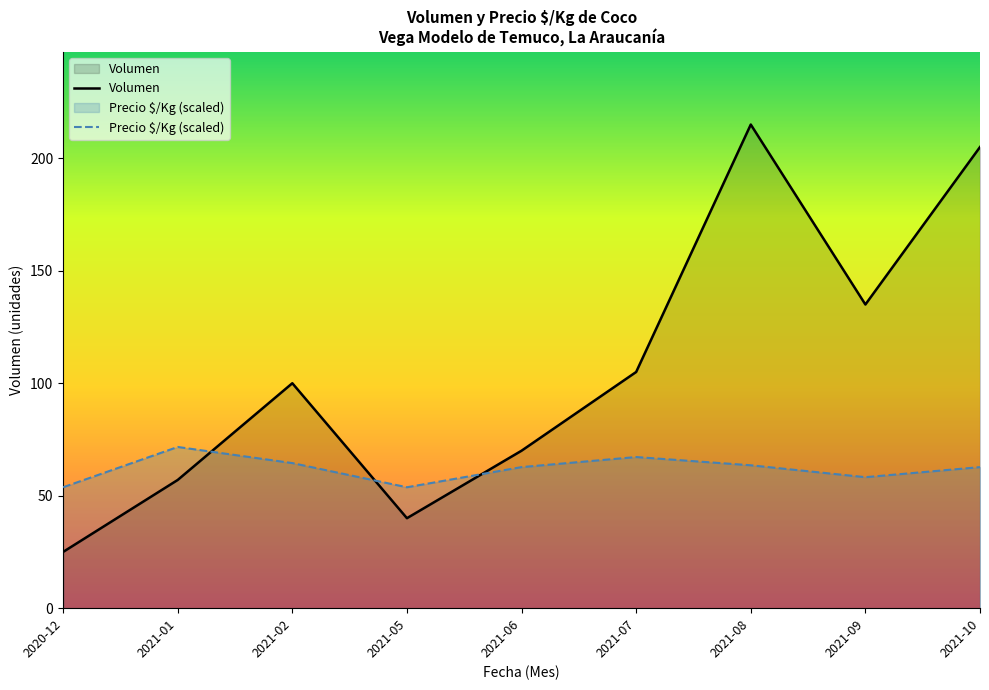

What is the sum of all Precio $/Kg (scaled) values?

558.0